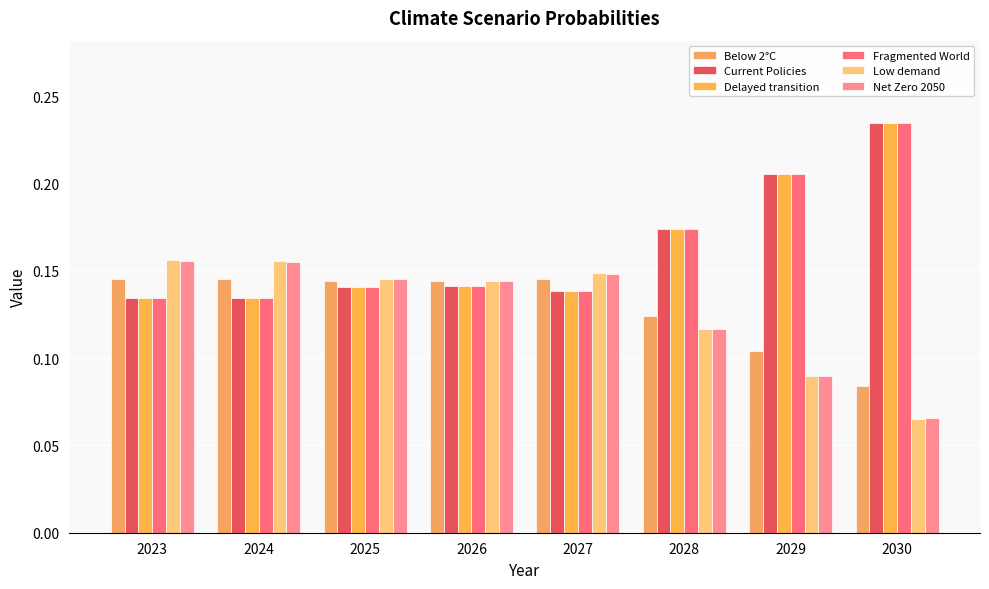

Between 2024 and 2029, which series saw the biggest shift?

Fragmented World